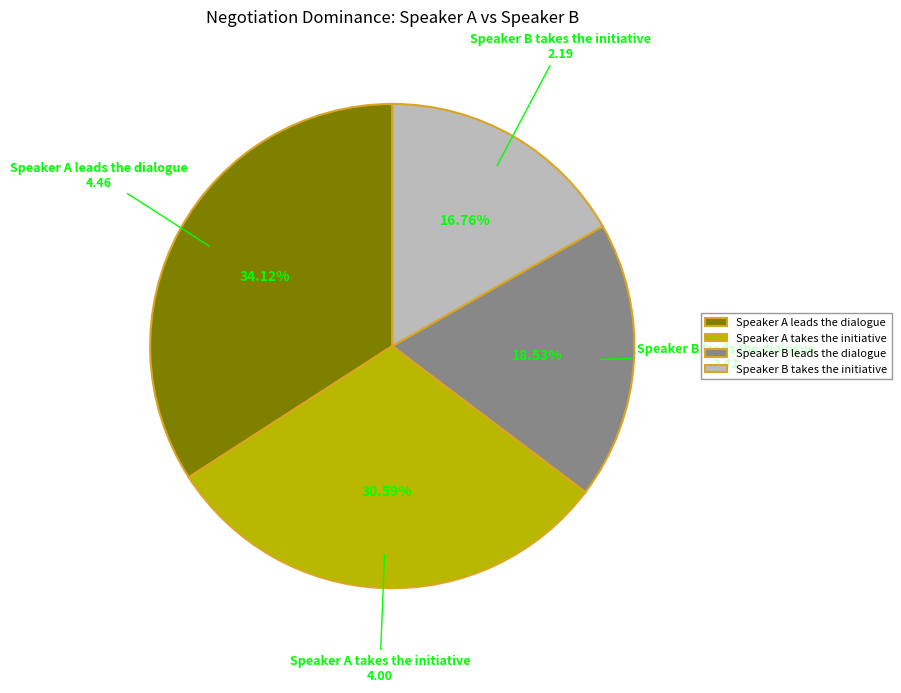

Combined, do Speaker A takes the initiative and Speaker B leads the dialogue account for over 50%?

No